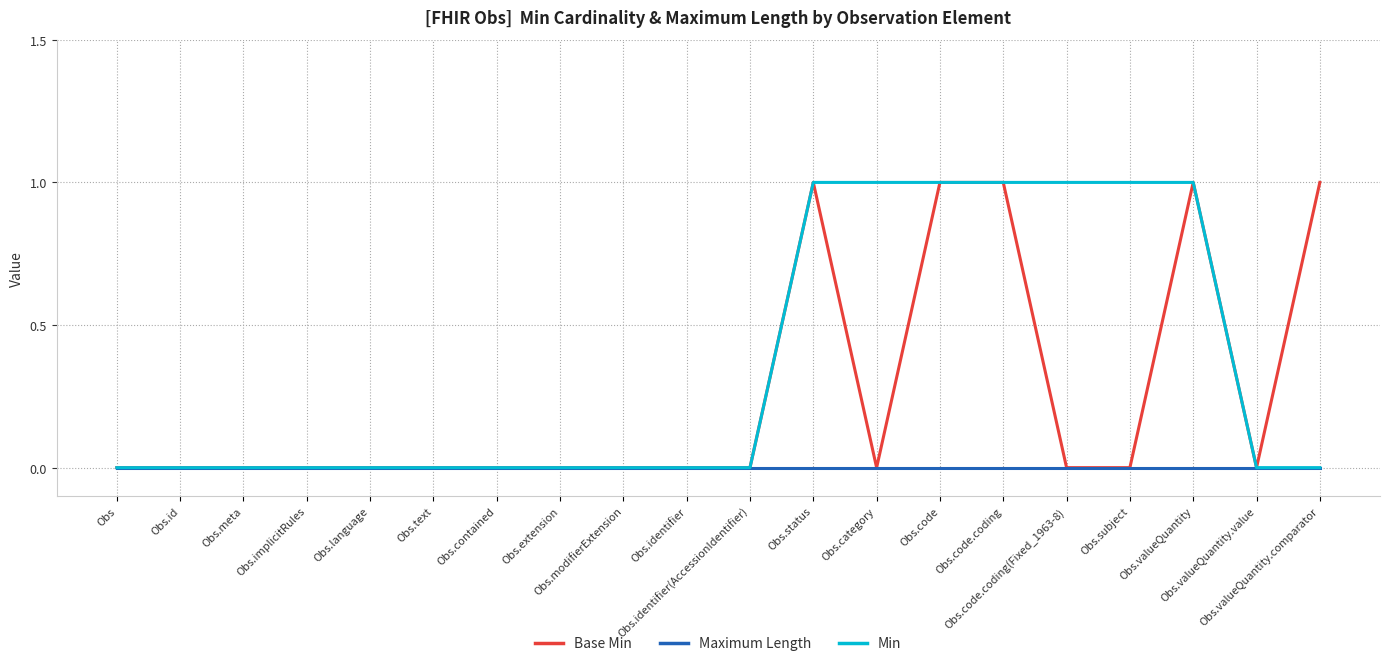

List the series in order of their overall mean, lowest first.

Maximum Length, Base Min, Min